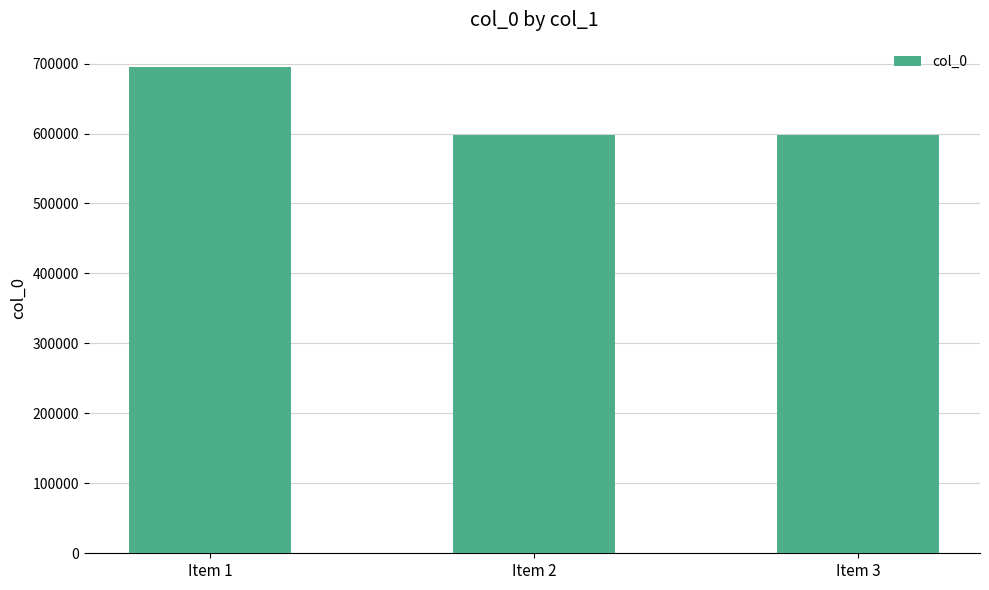

Count the number of categories in the chart.

3